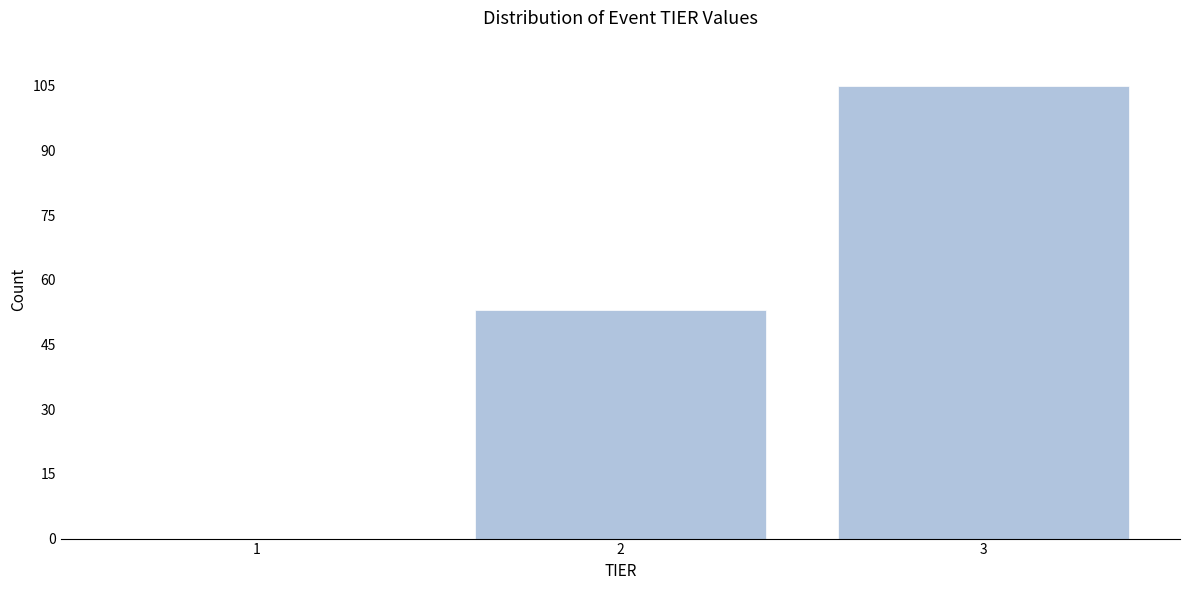

Reading left to right, list all the values displayed in this chart.

1=0	2=53	3=105